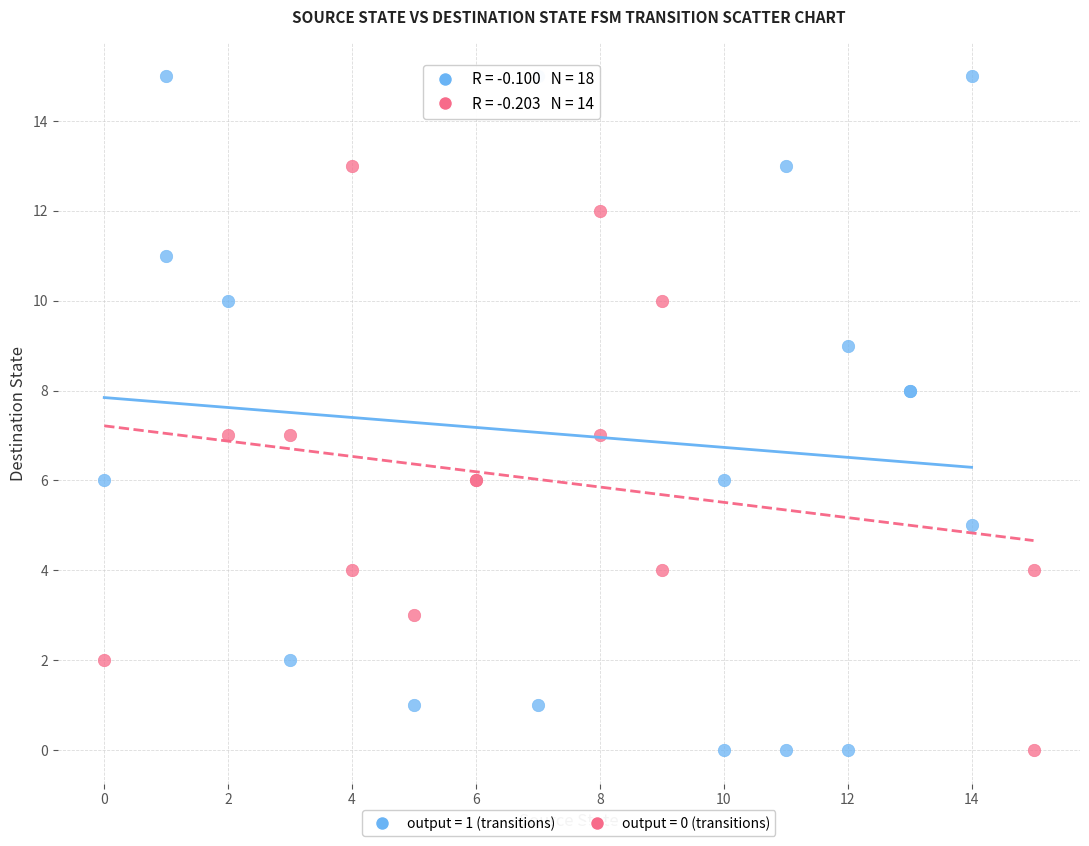

What are all the series names shown in the legend?

output = 1 (transitions), output = 0 (transitions)